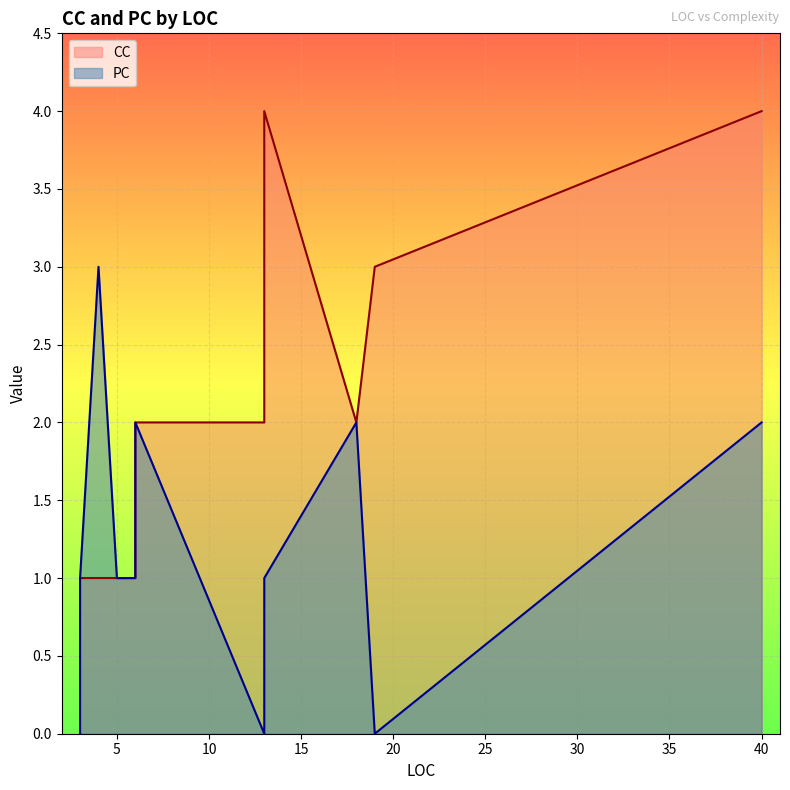

What is the average value of the CC series?

2